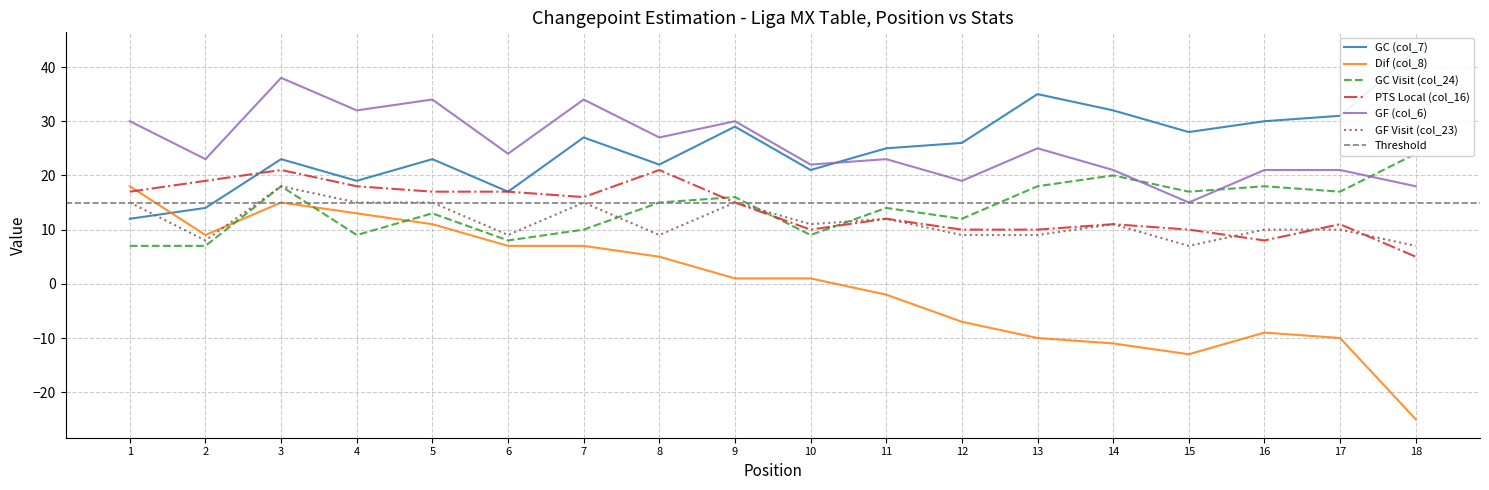

True or false: GF (col_6) has a value of 15 at 2.

False